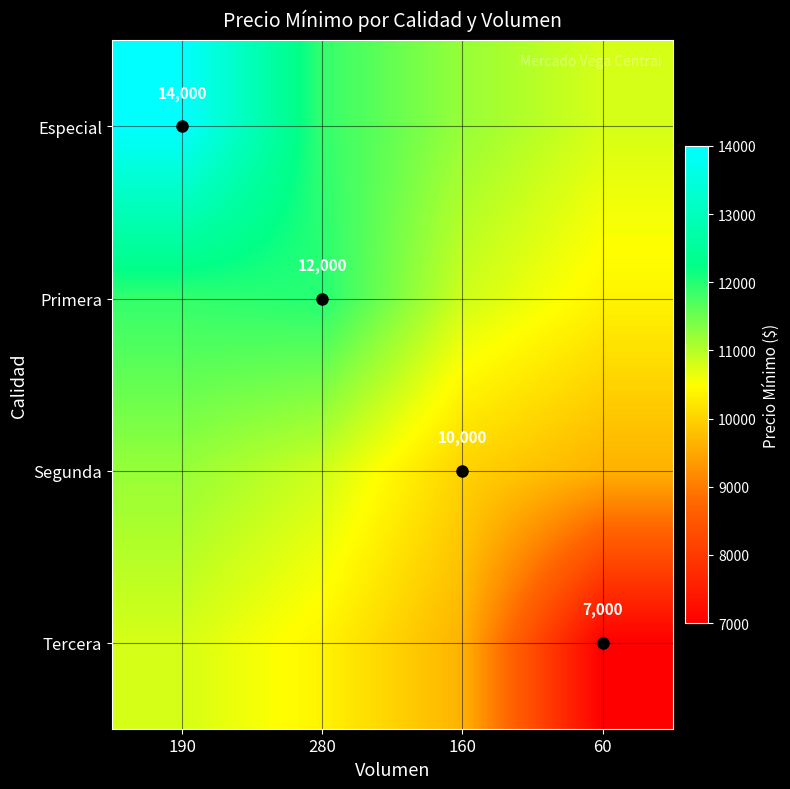

At which category is the sum across all series the highest?

190